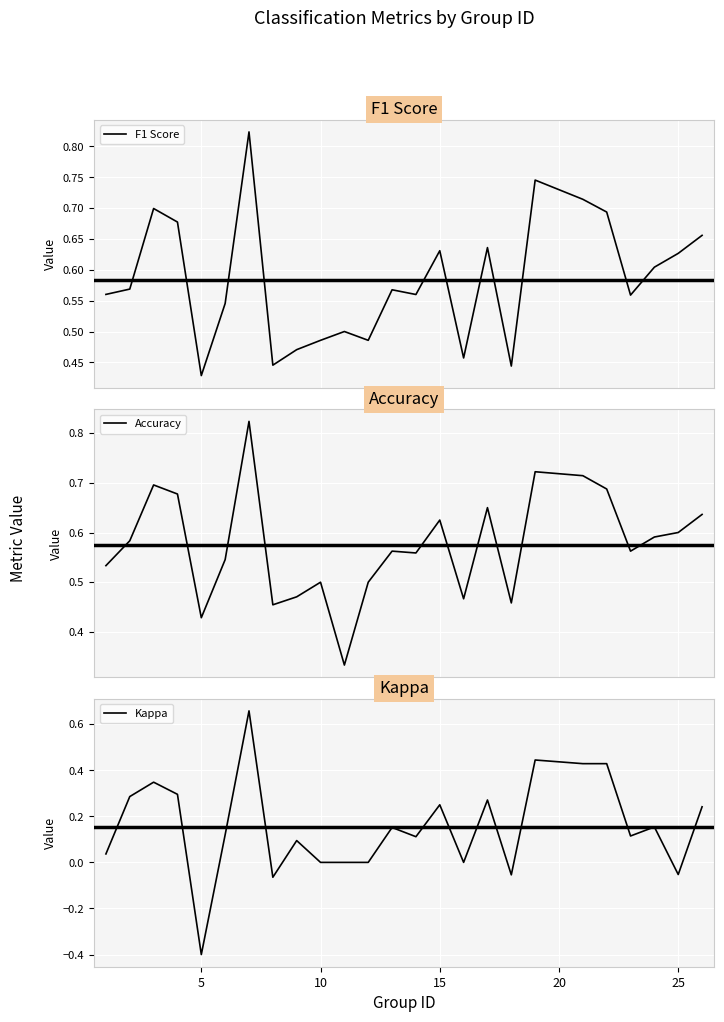

Is this an area chart (filled region under the line)?

No